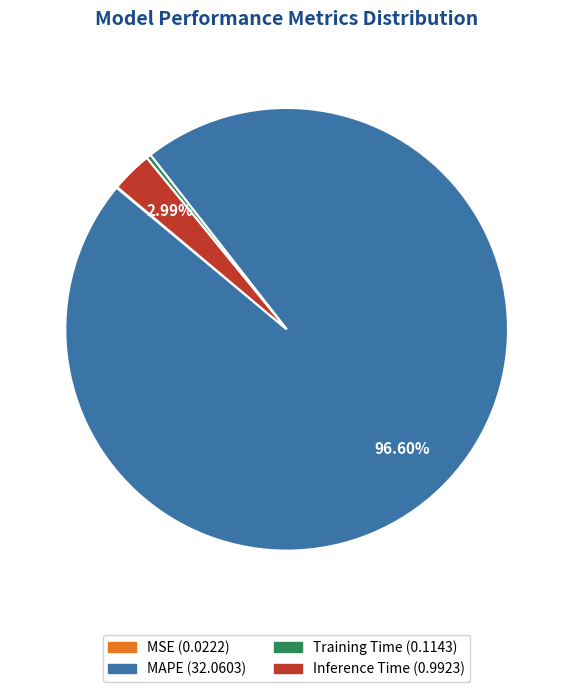

What is the largest slice in the pie chart?

MAPE